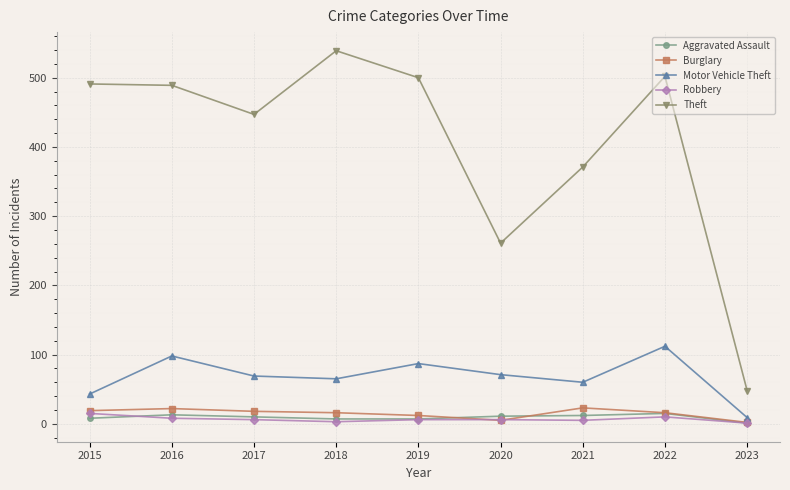

At which label does Motor Vehicle Theft first exceed 69?

2016